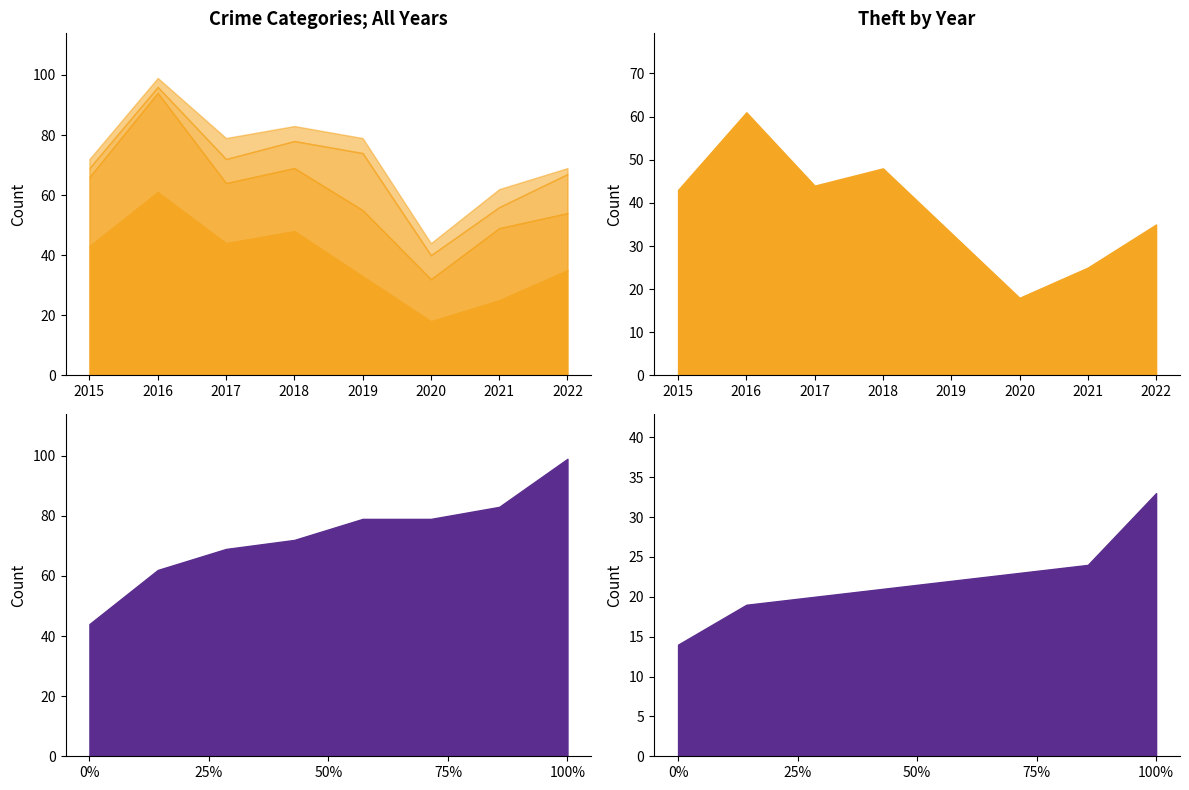

Reading left to right, what are all the values shown in this chart?

Theft: 2015=43	2016=61	2017=44	2018=48	2019=33	2020=18	2021=25	2022=35
Robbery: 2015=23	2016=33	2017=20	2018=21	2019=22	2020=14	2021=24	2022=19
Aggravated Battery: 2015=3	2016=2	2017=8	2018=9	2019=19	2020=8	2021=7	2022=13
Aggravated Assault: 2015=3	2016=3	2017=7	2018=5	2019=5	2020=4	2021=6	2022=2